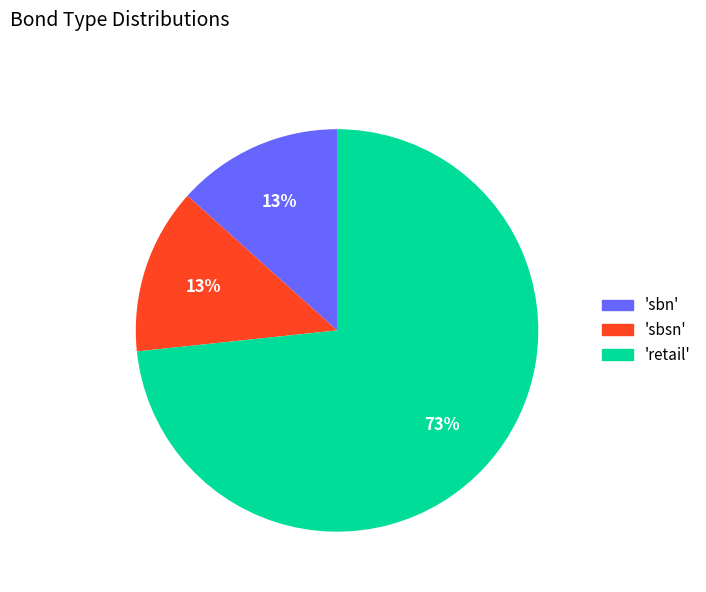

To the nearest percent, what is the average slice percentage?

33%